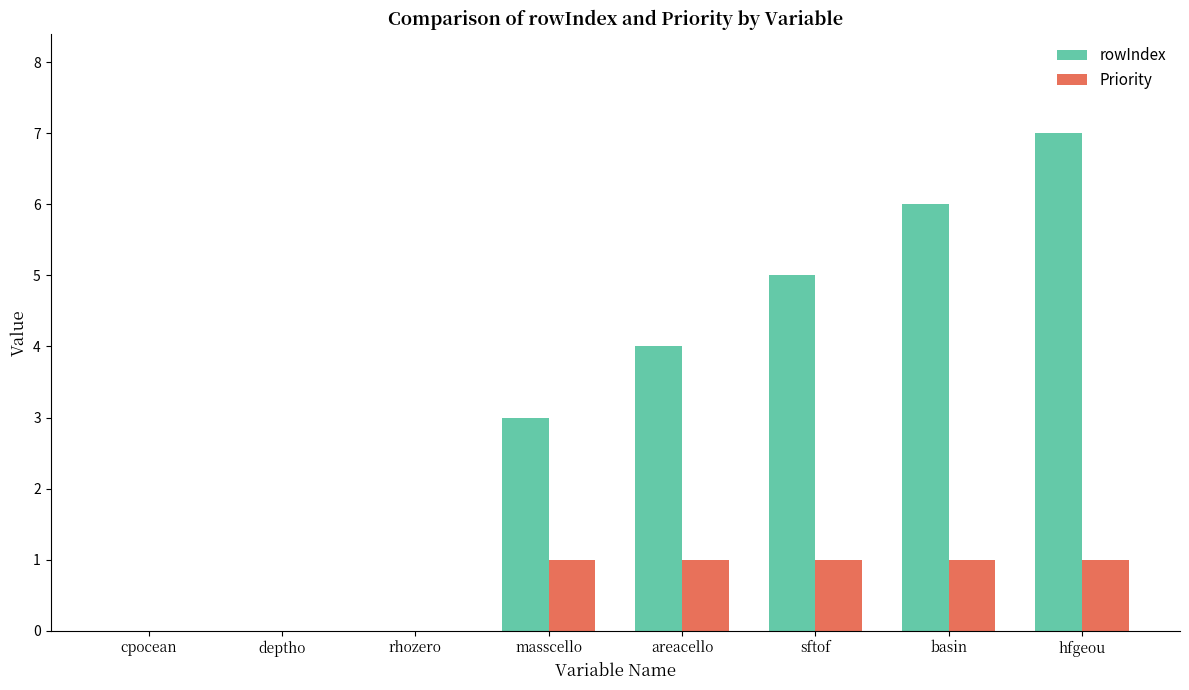

Is it true that rowIndex equals 3 at masscello?

True